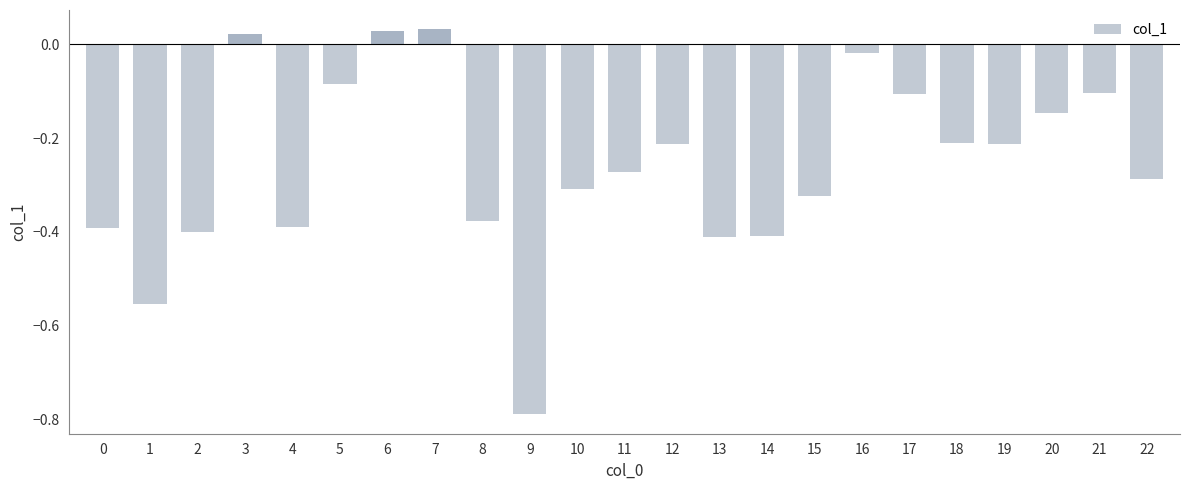

What is the change in value from 2 to 19?

+0.2